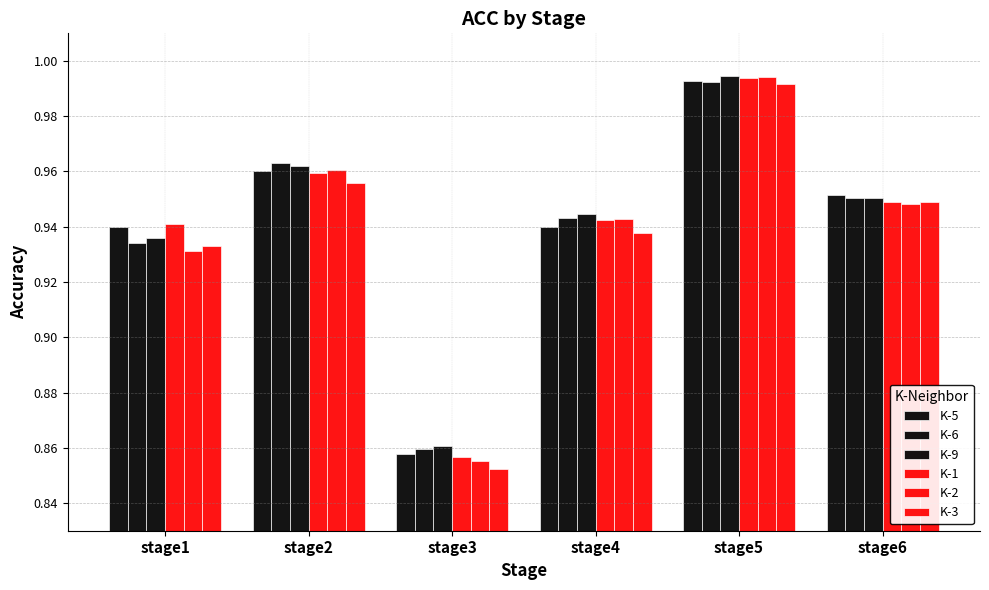

Are the bars horizontal?

No